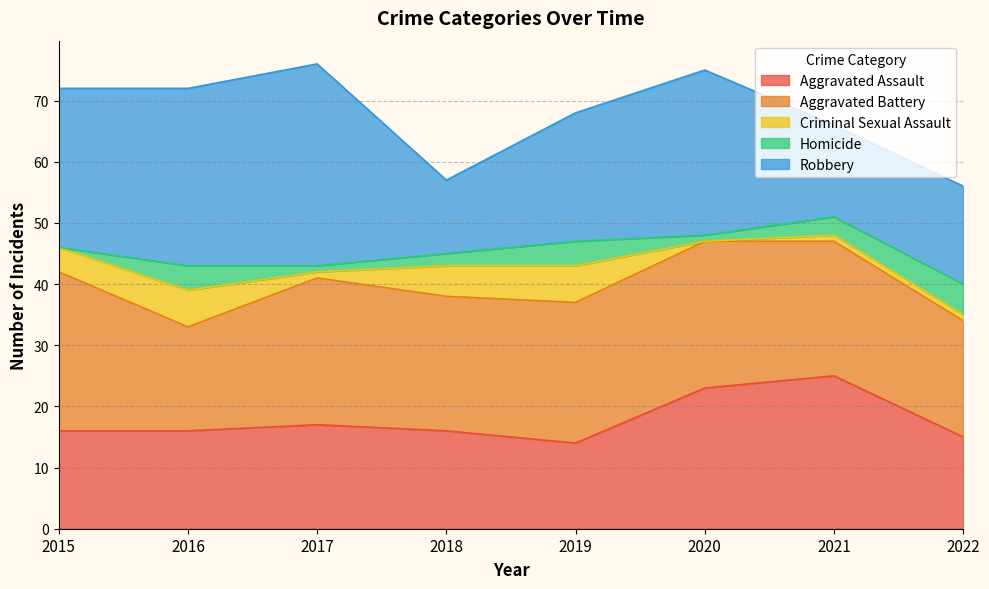

How many lines are shown in the chart?

5